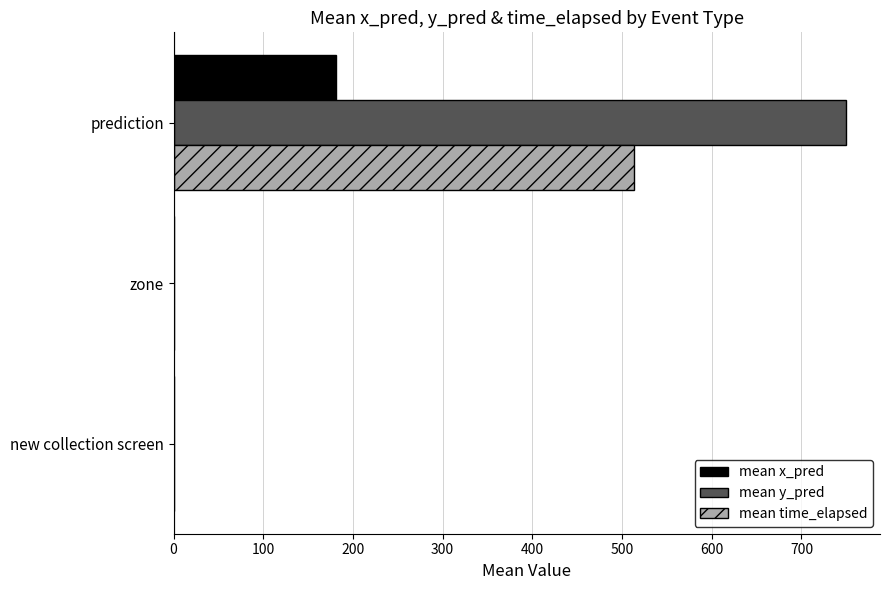

Which category has the highest value across all series?

prediction